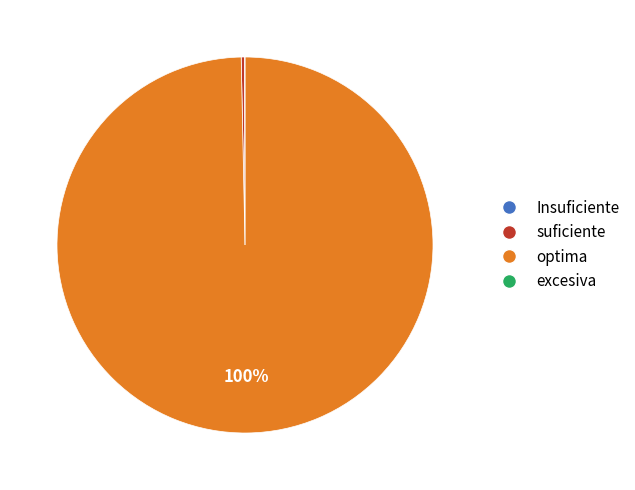

Is there a majority slice in this chart?

Yes